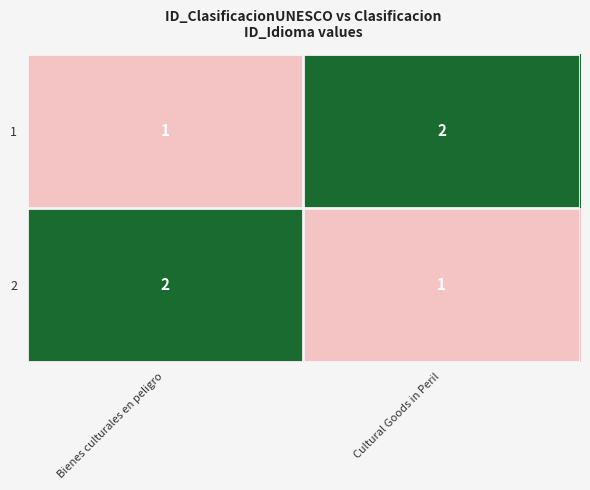

At which label is 1 closest to 1?

Bienes culturales en peligro